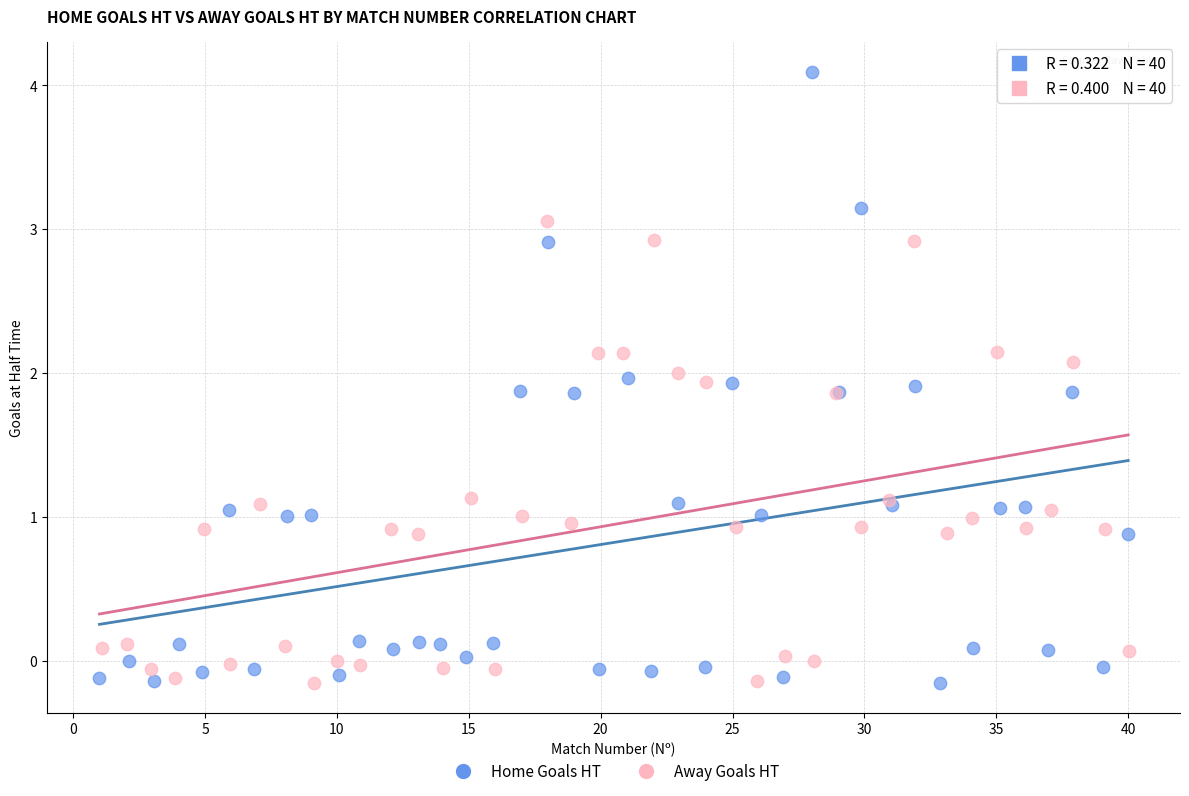

Which series has the widest spread of Y values?

Home Goals HT